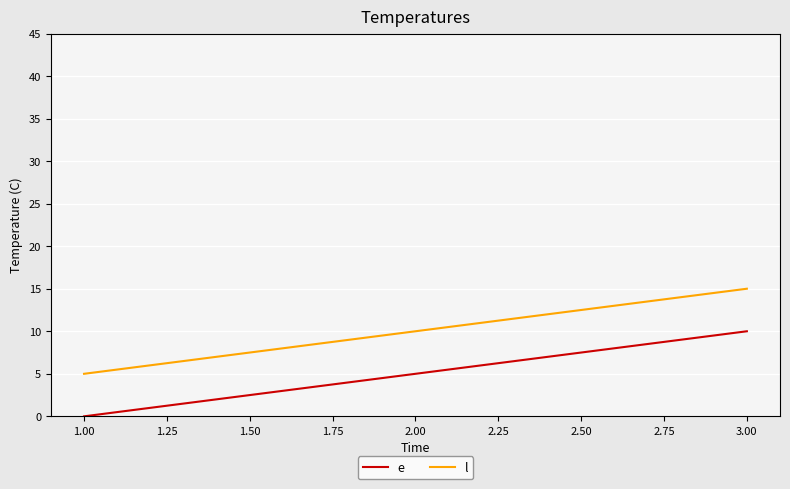

Which series has the largest total across all categories?

l